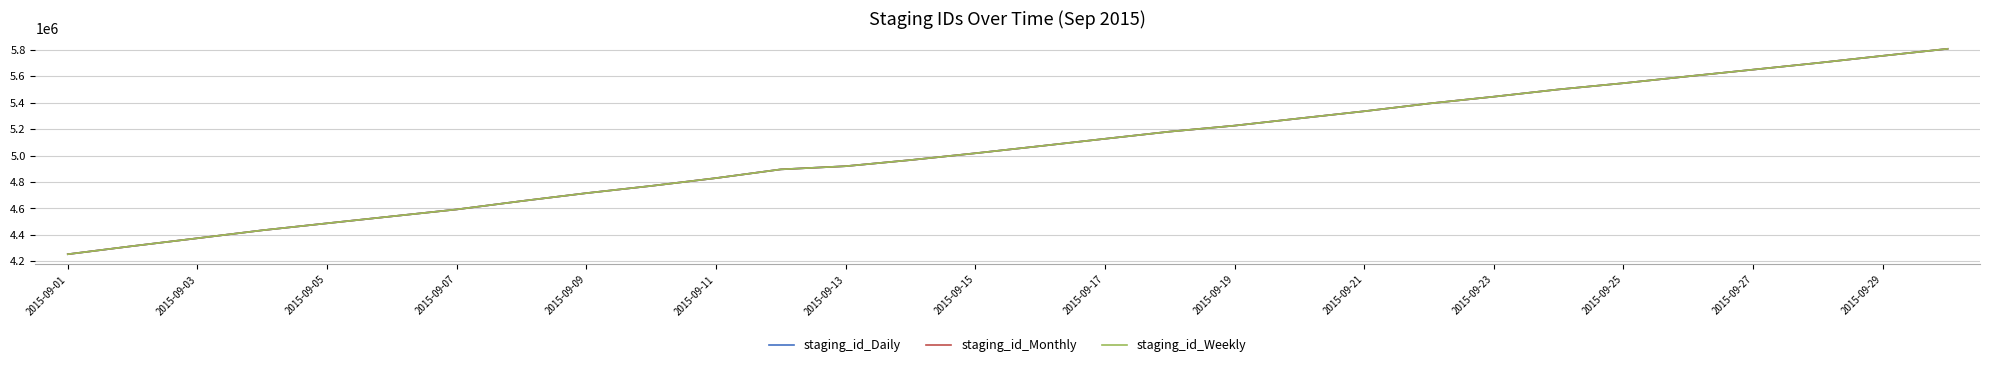

List the series in order of their overall mean, lowest first.

staging_id_Daily, staging_id_Weekly, staging_id_Monthly